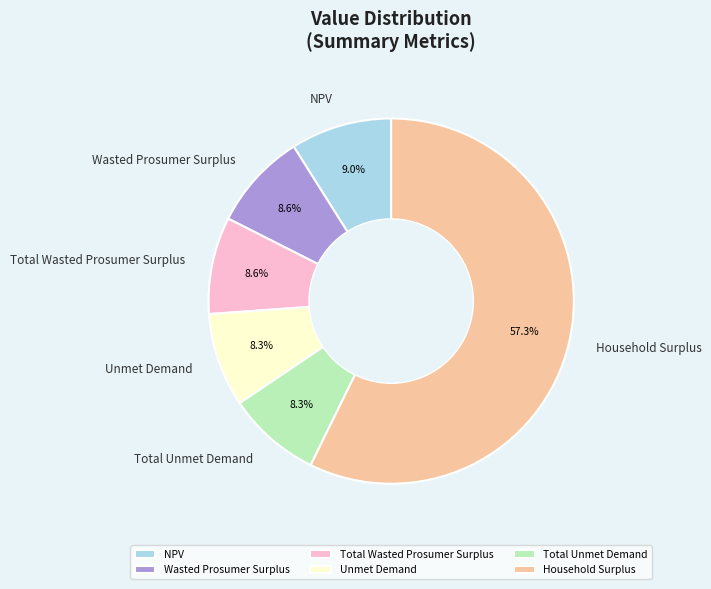

How many slices are in this pie chart?

6